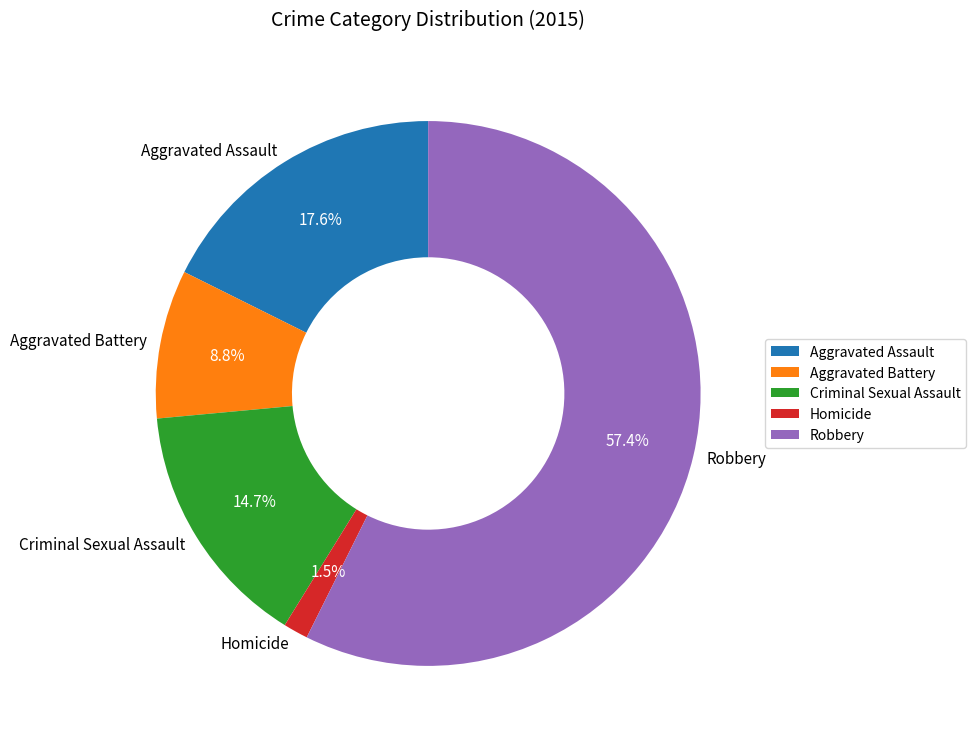

Which category accounts for the majority?

Robbery